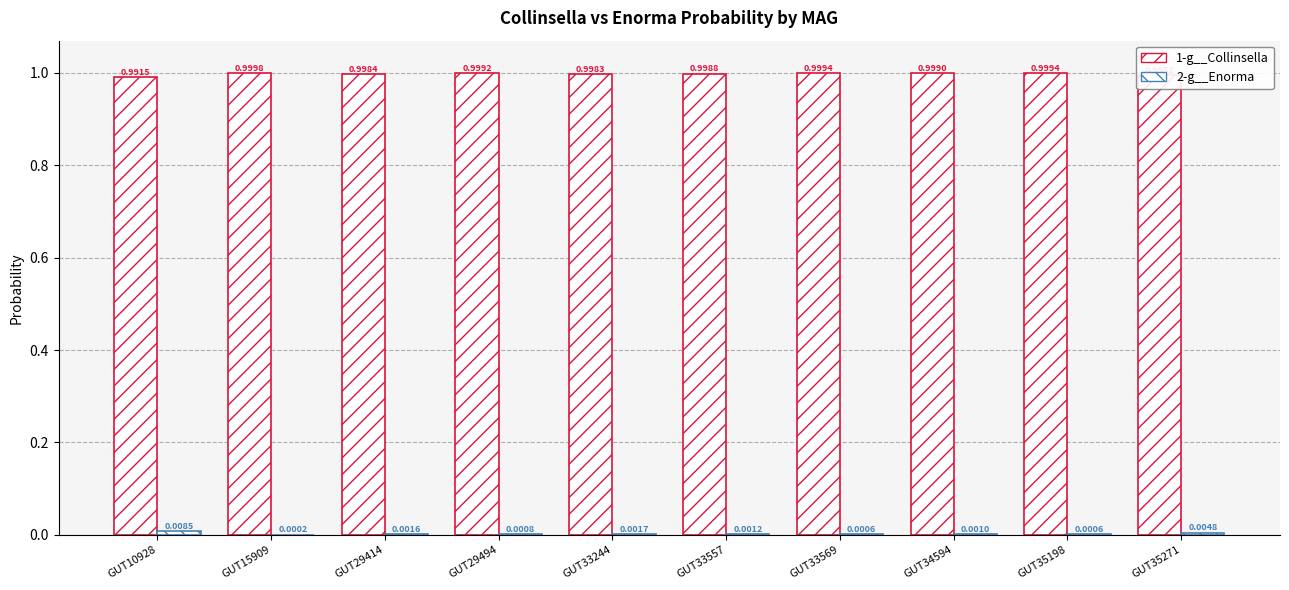

Reading left to right, list all the values displayed in this chart.

1-g__Collinsella: 1.0	1.0	1.0	1.0	1.0	1.0	1.0	1.0	1.0	1.0
2-g__Enorma: 0.0	0.0	0.0	0.0	0.0	0.0	0.0	0.0	0.0	0.0